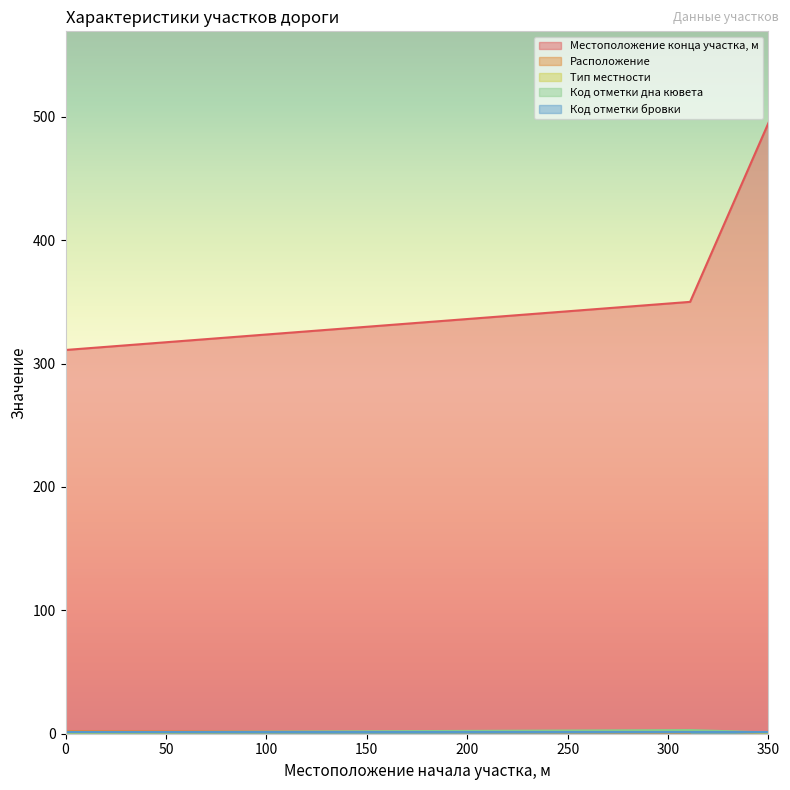

True or false: Код отметки дна кювета has a value of 1 at 0.

True